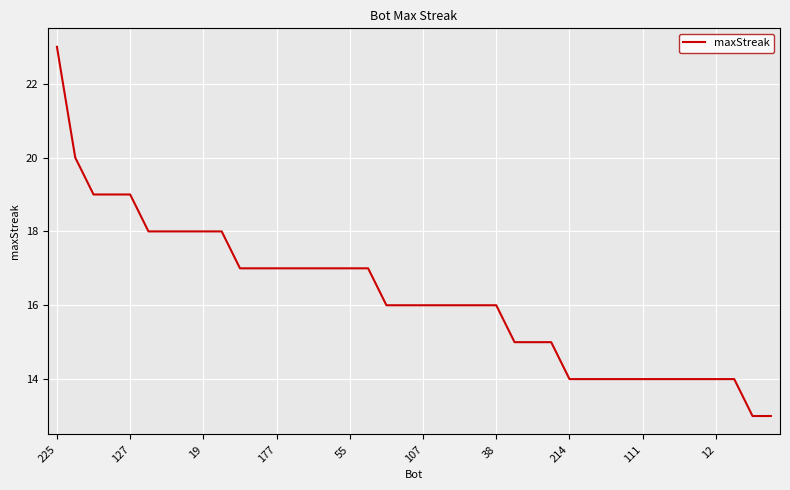

What is the difference between the maximum and minimum values?

10